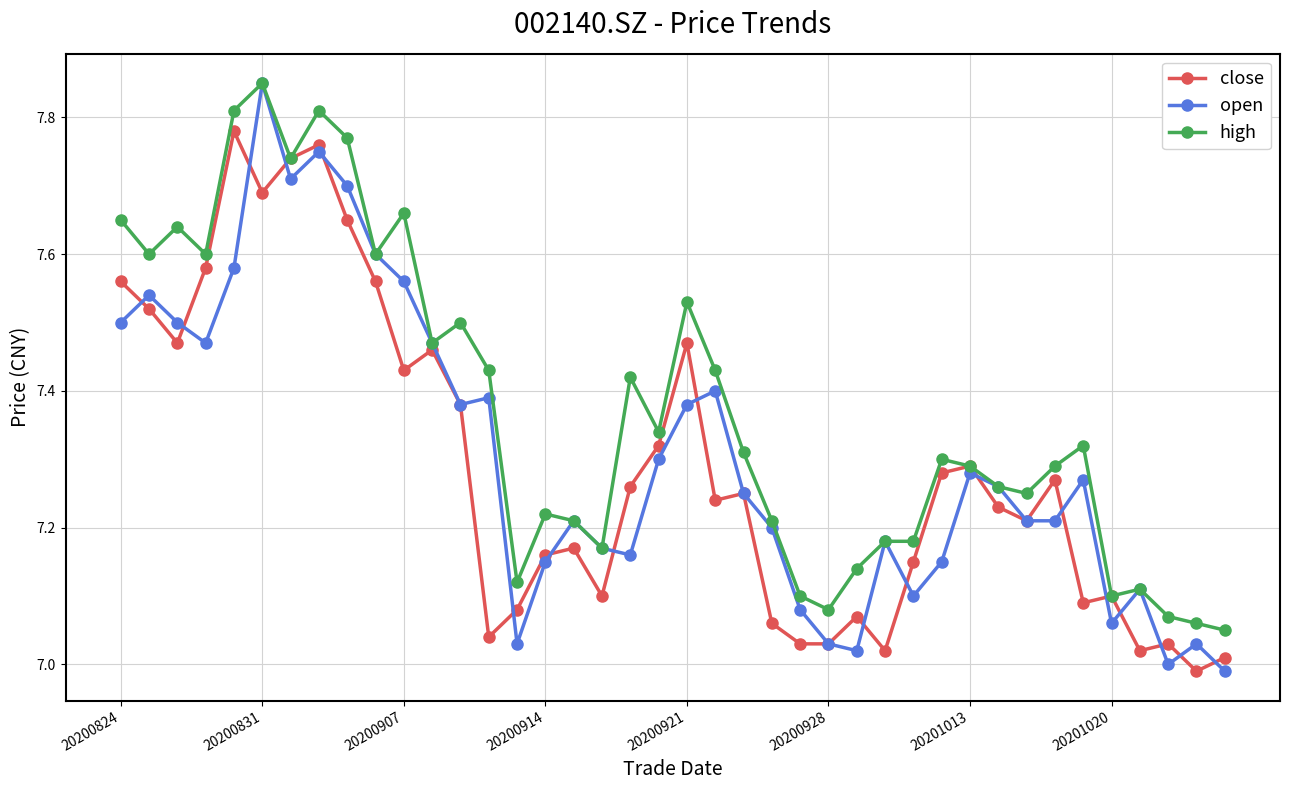

How many lines are shown in the chart?

3